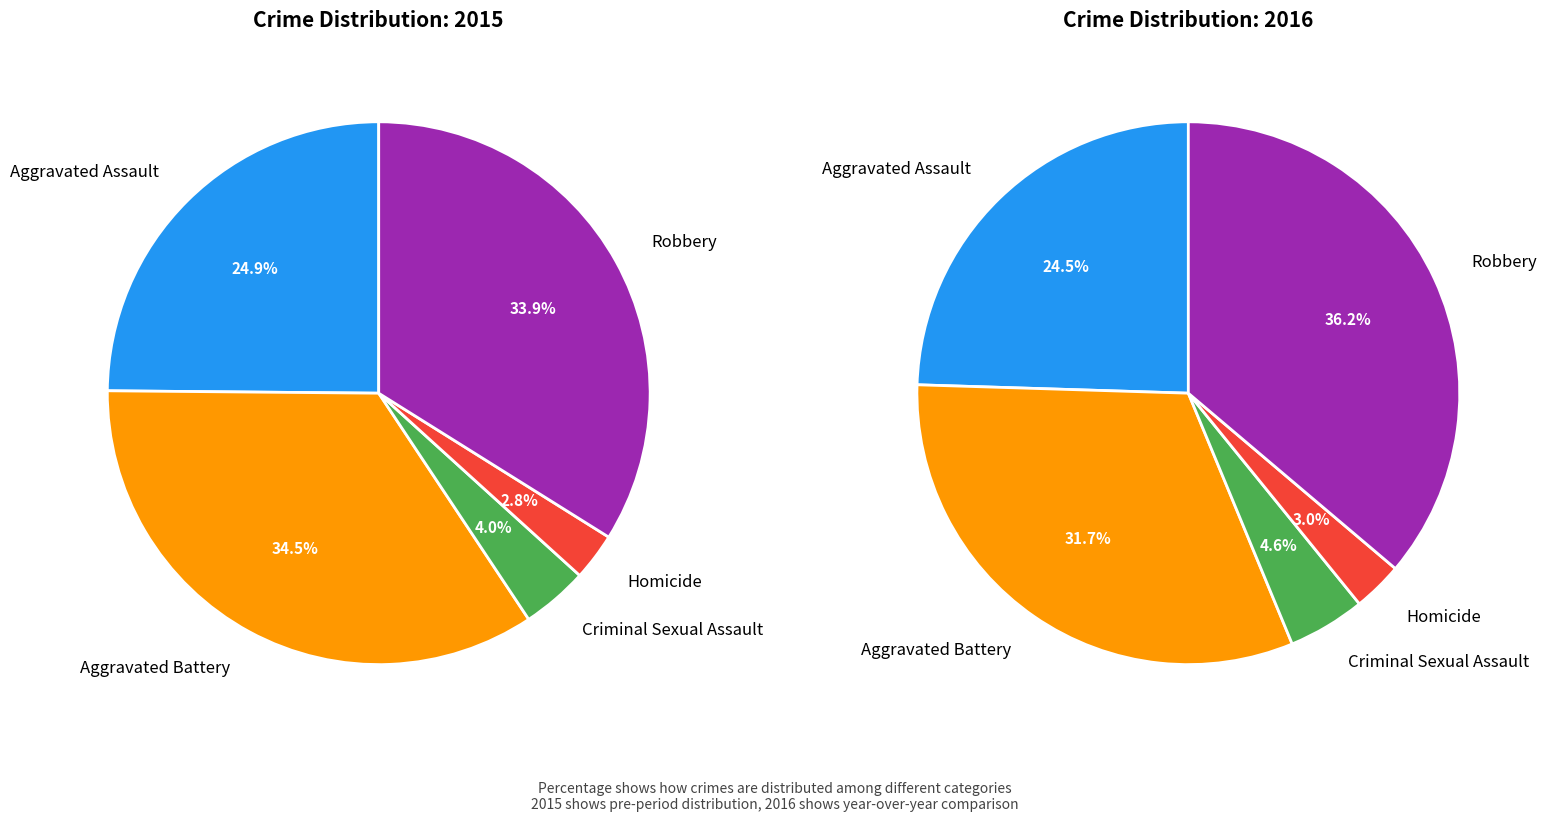

How many slices are in this pie chart?

5